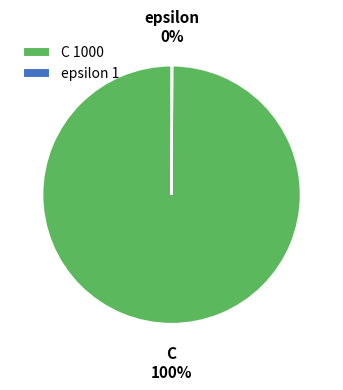

To the nearest percent, what is the average slice percentage?

50%